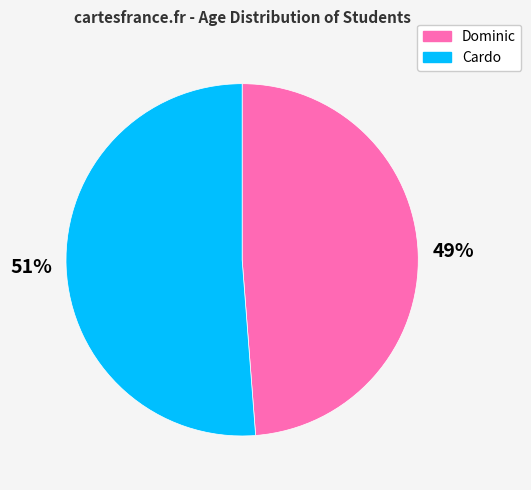

What percentage is the Cardo slice, to the nearest percent?

51%